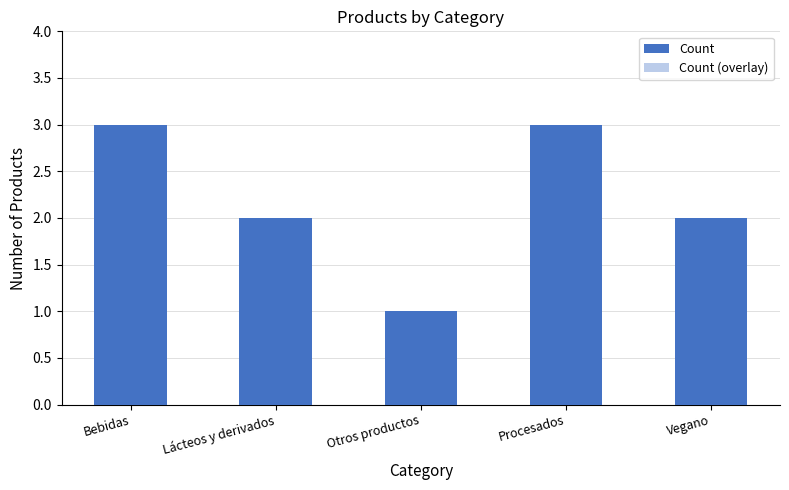

What is the maximum value shown in the chart?

3